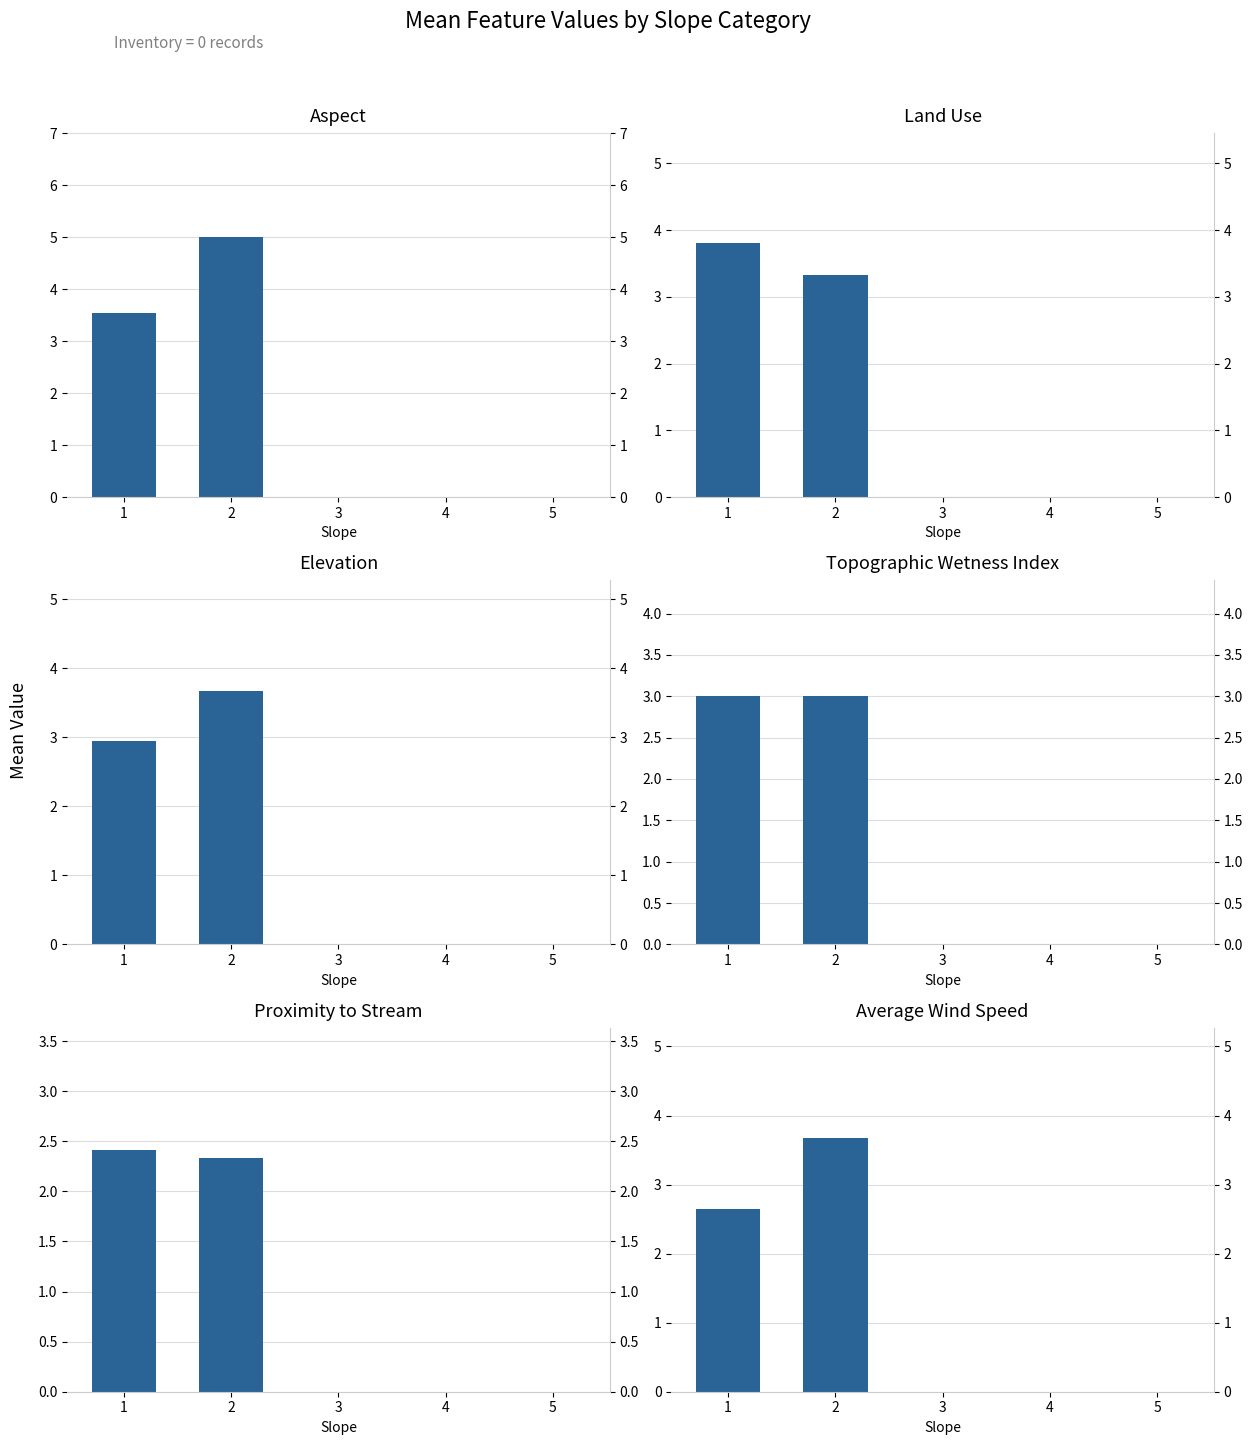

How many values in Average Wind Speed are above zero?

2